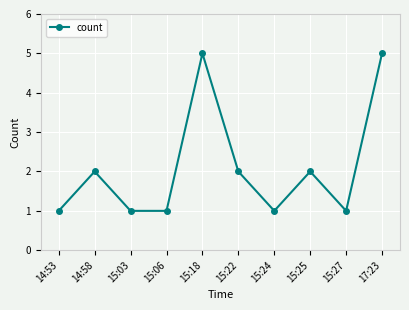

What is the sum of the values at 15:03 and 15:18?

6